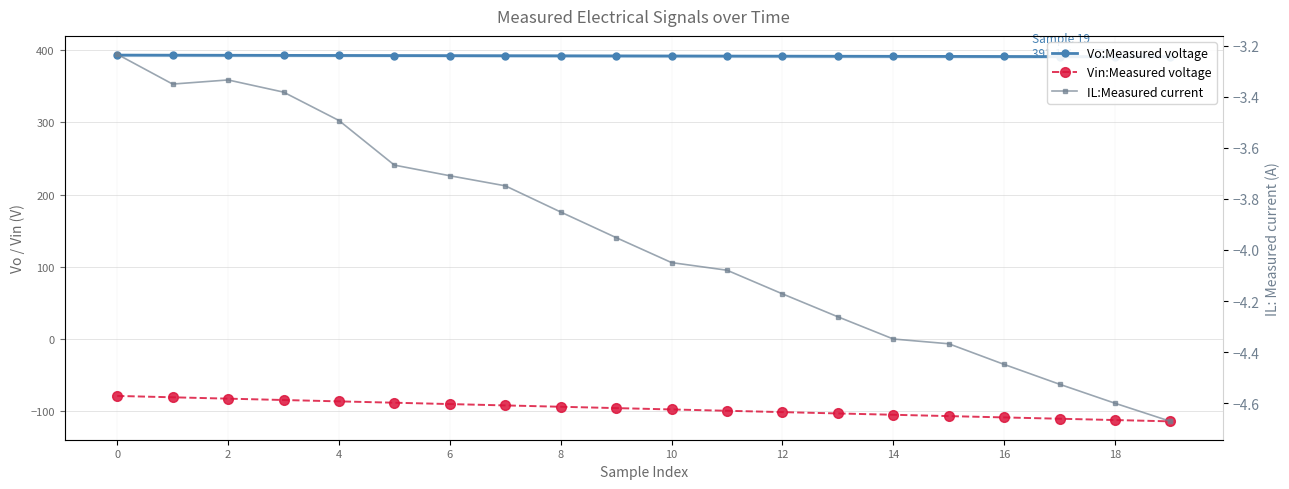

What is the maximum value shown in the chart?

393.3